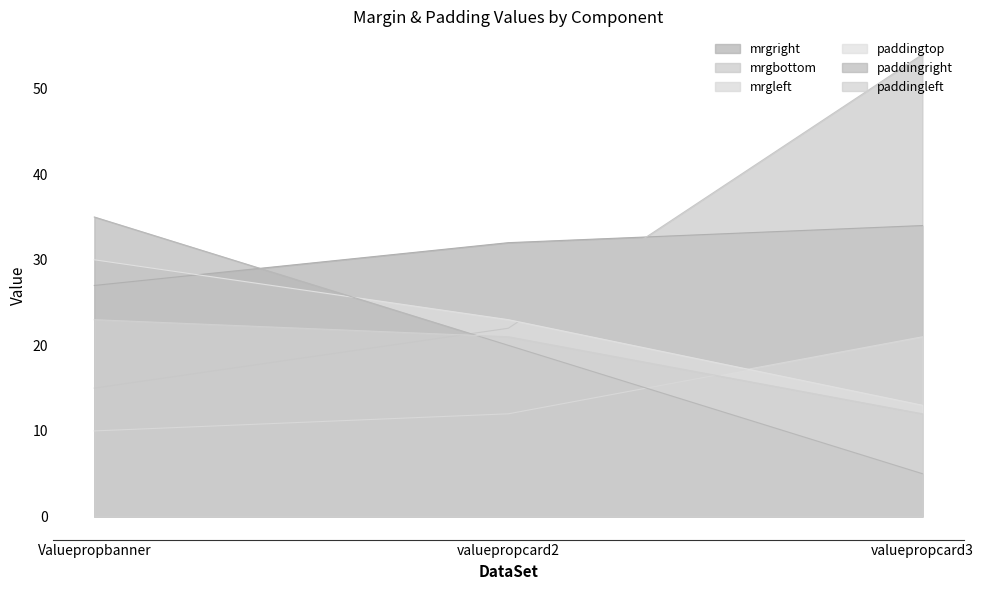

True or false: mrgleft has a value of 3 at valuepropcard3.

False